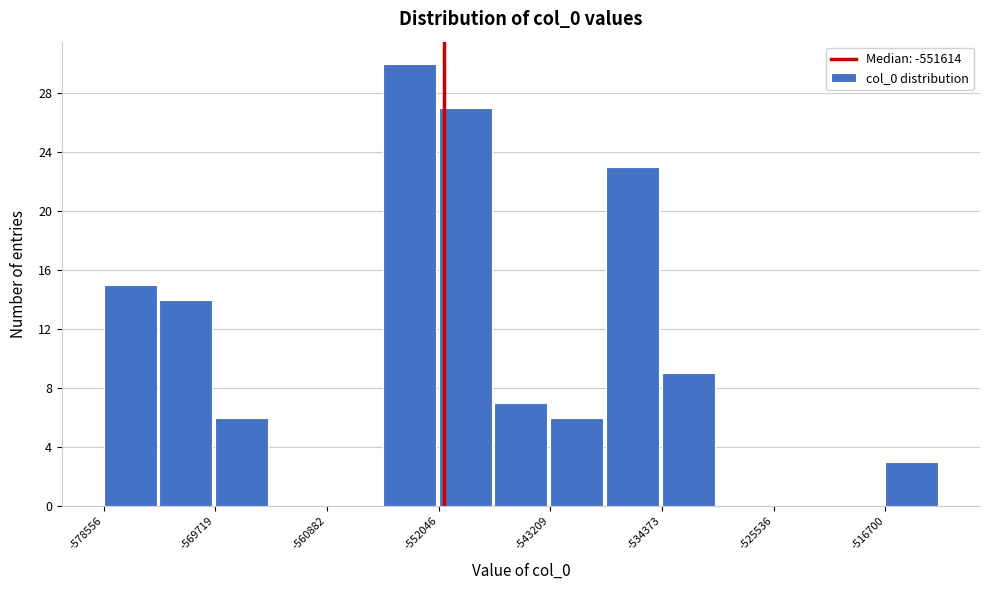

Reading left to right, transcribe this chart: for each bar, give the range it covers on the x-axis and its height. Neither the bar edges nor the heights are printed on the chart, so give them approximately, as read against the axes.

-579000 to -574000: 15
-574000 to -570000: 14
-570000 to -565000: 6
-565000 to -561000: 0
-561000 to -556000: 0
-556000 to -552000: 30
-552000 to -548000: 27
-548000 to -543000: 7
-543000 to -539000: 6
-539000 to -534000: 23
-534000 to -530000: 9
-530000 to -526000: 0
-526000 to -521000: 0
-521000 to -517000: 0
-517000 to -512000: 3